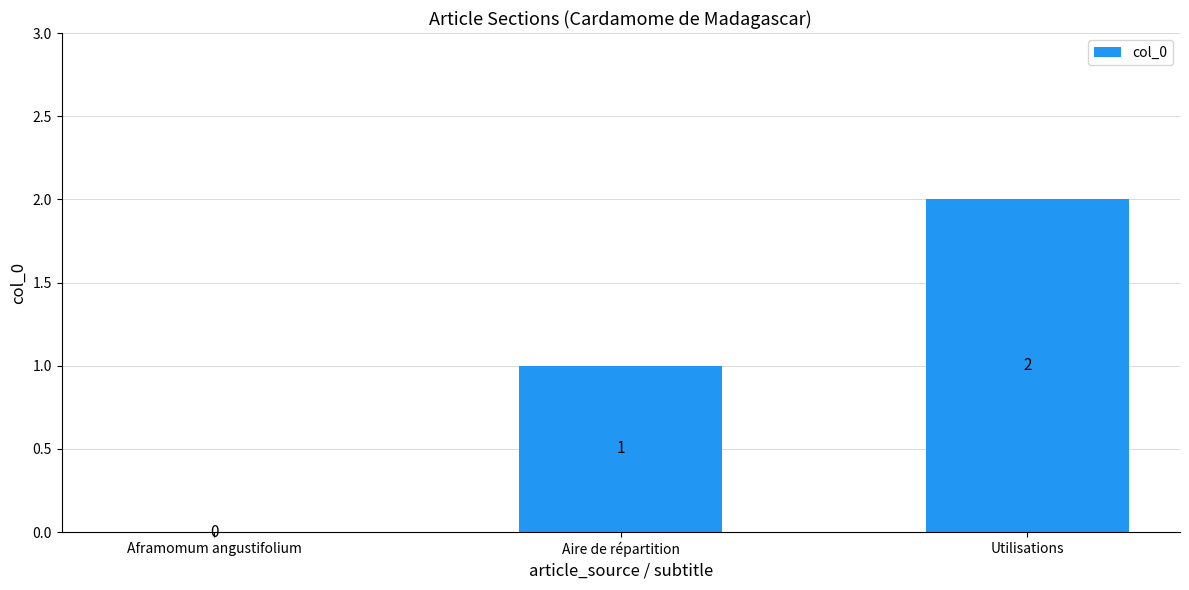

What is the sum of the values at Utilisations and Aire de répartition?

3